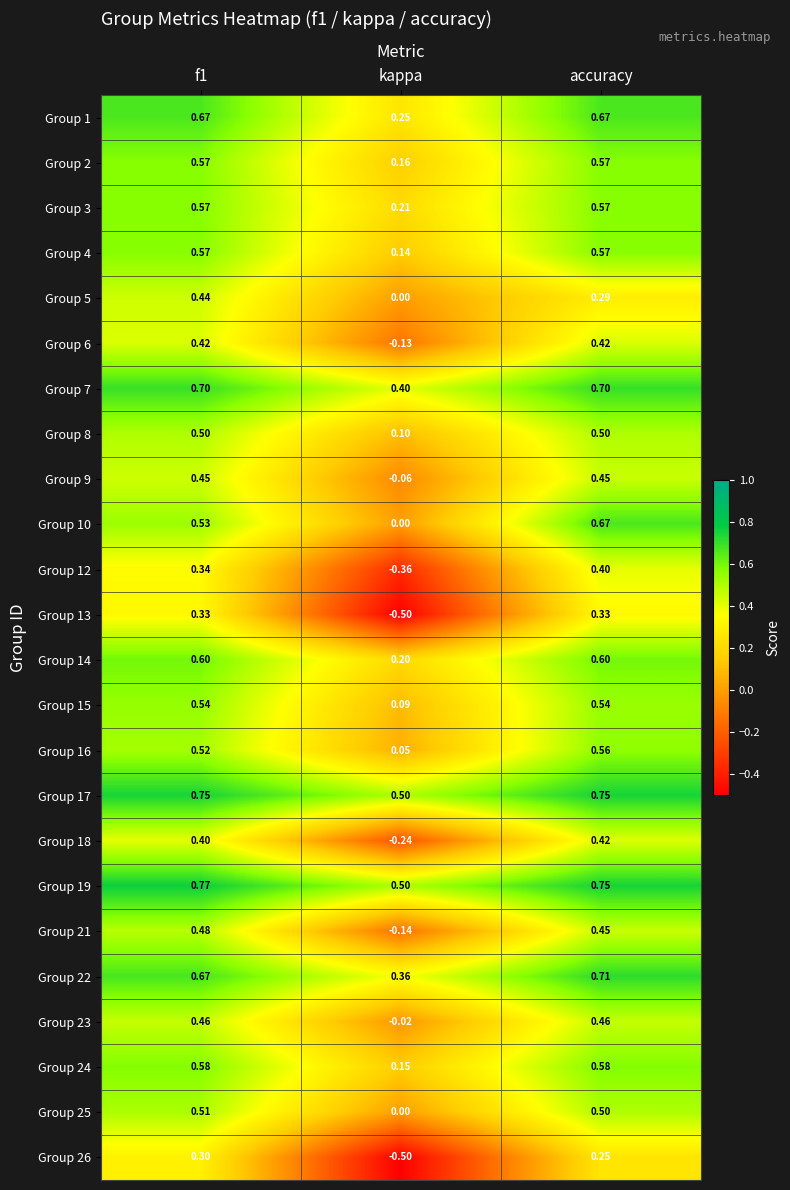

Which category has the highest value across all series?

f1